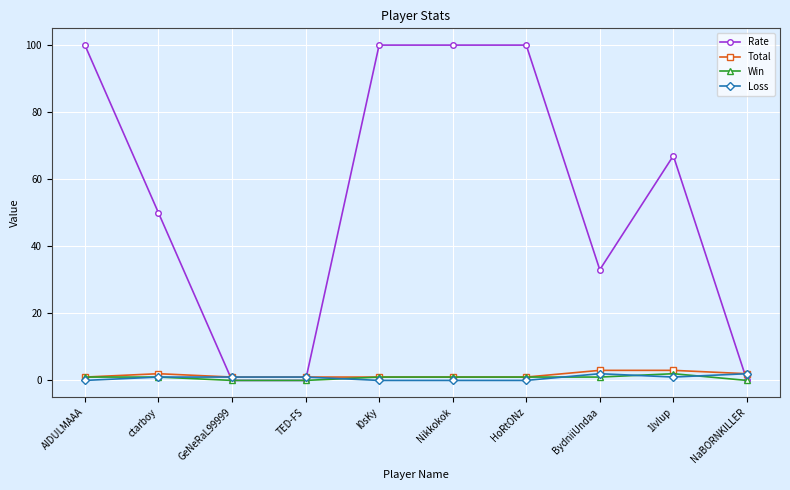

How many Rate values are between 0 and 100?

10